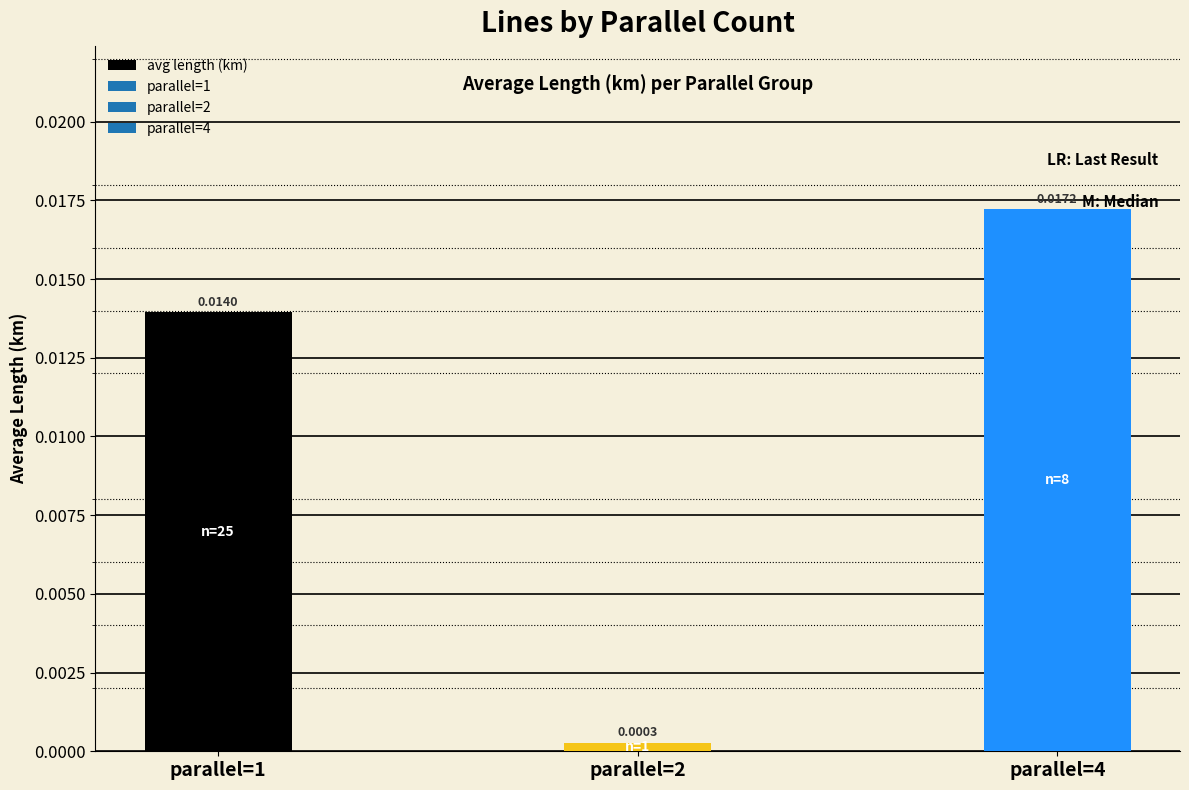

Rank the categories by value from highest to lowest.

parallel=4, parallel=1, parallel=2